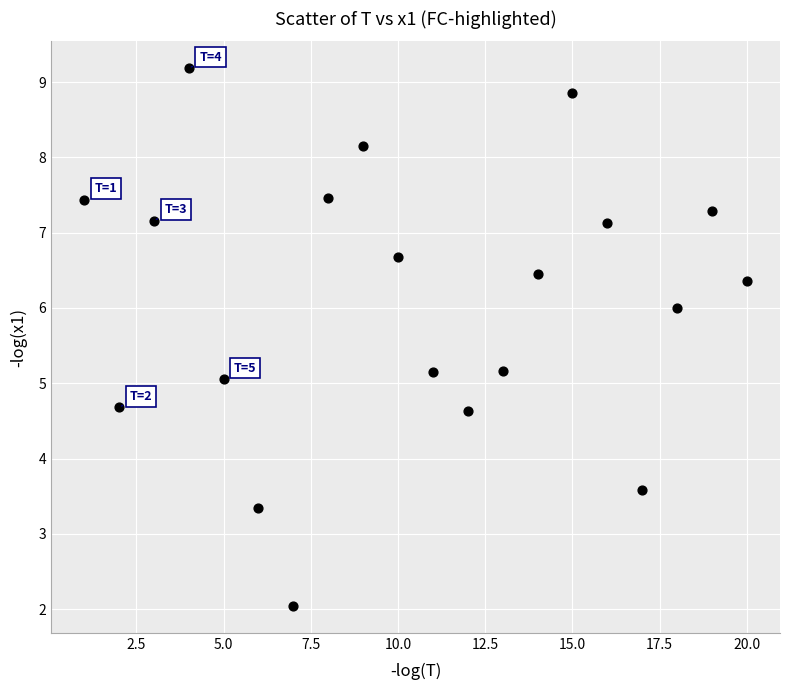

What is the range of Y values (max minus min)?

7.1